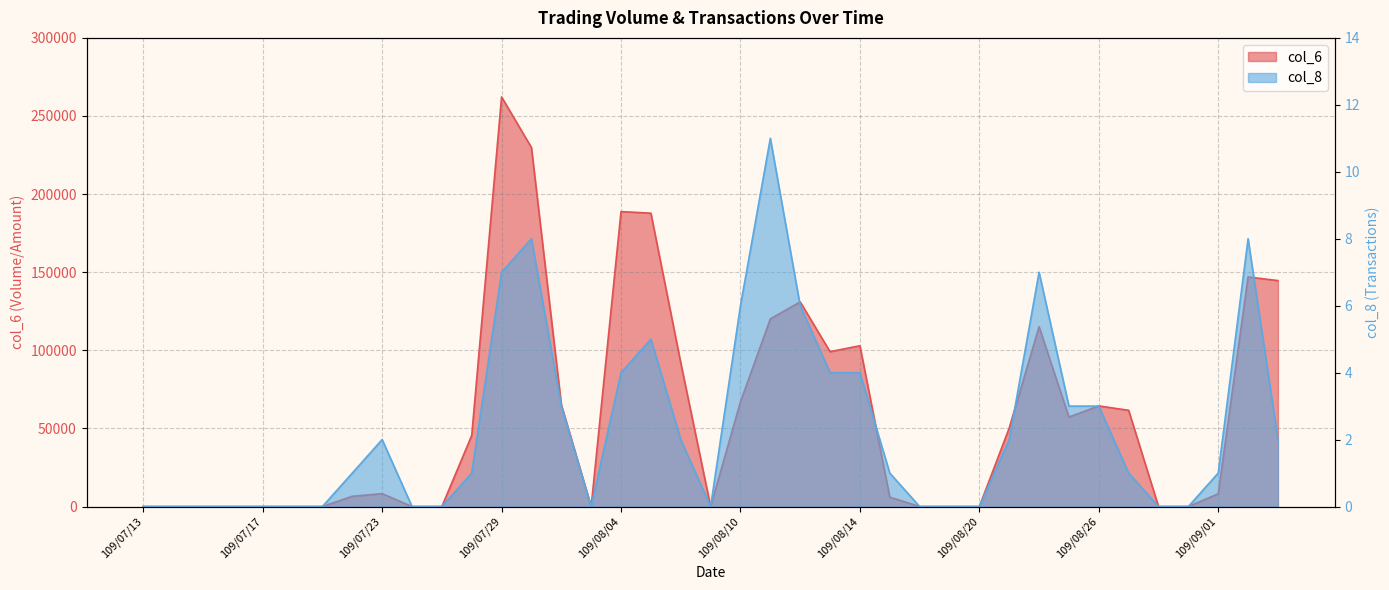

What is the label of the 17th point from the left?

109/08/04